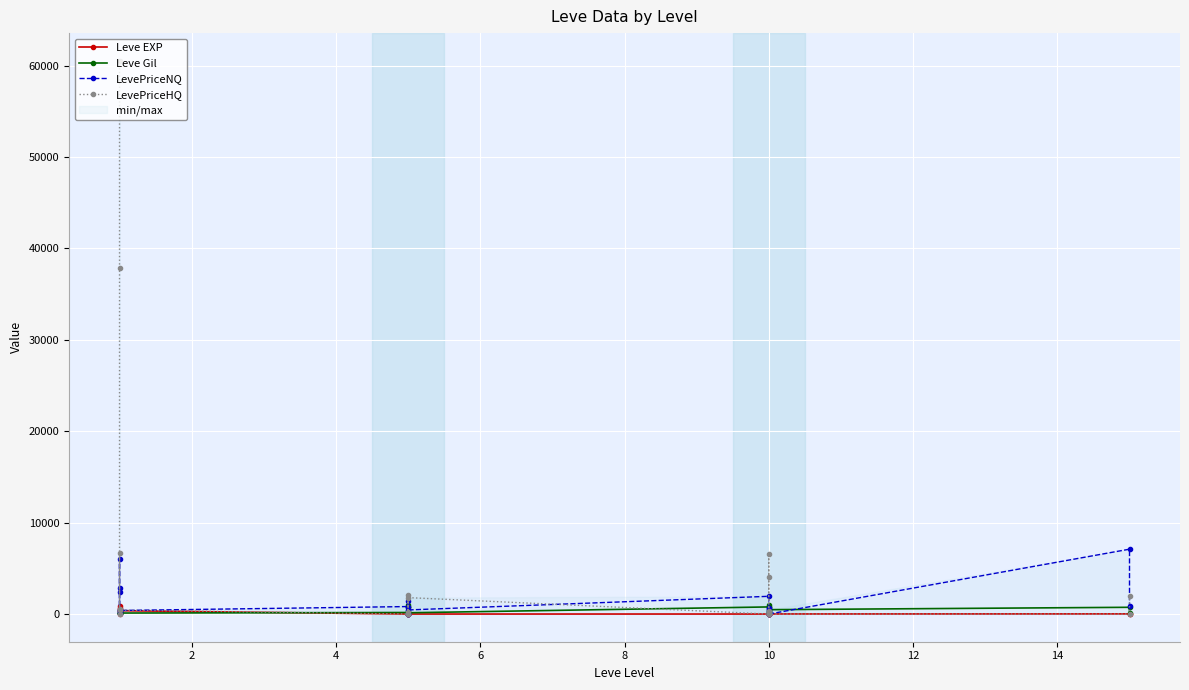

How many series are shown in this chart?

4